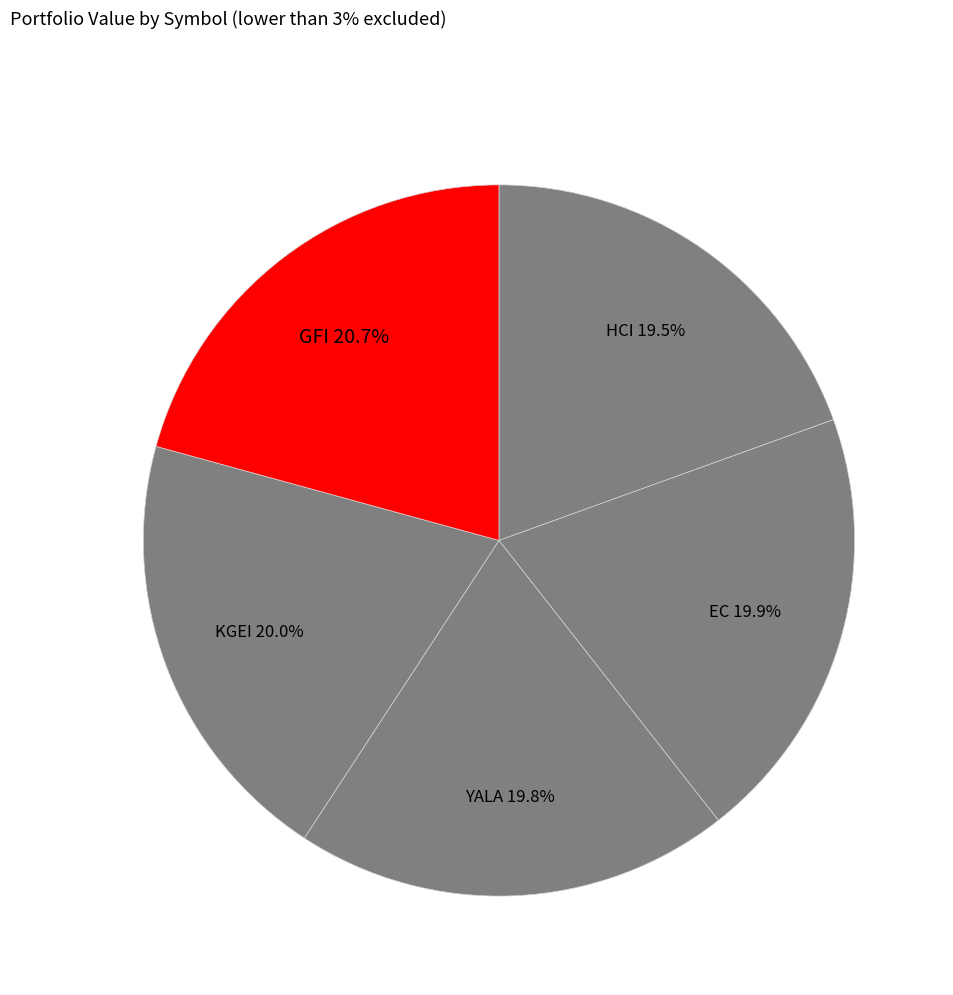

Which category has the biggest portion of the pie?

GFI